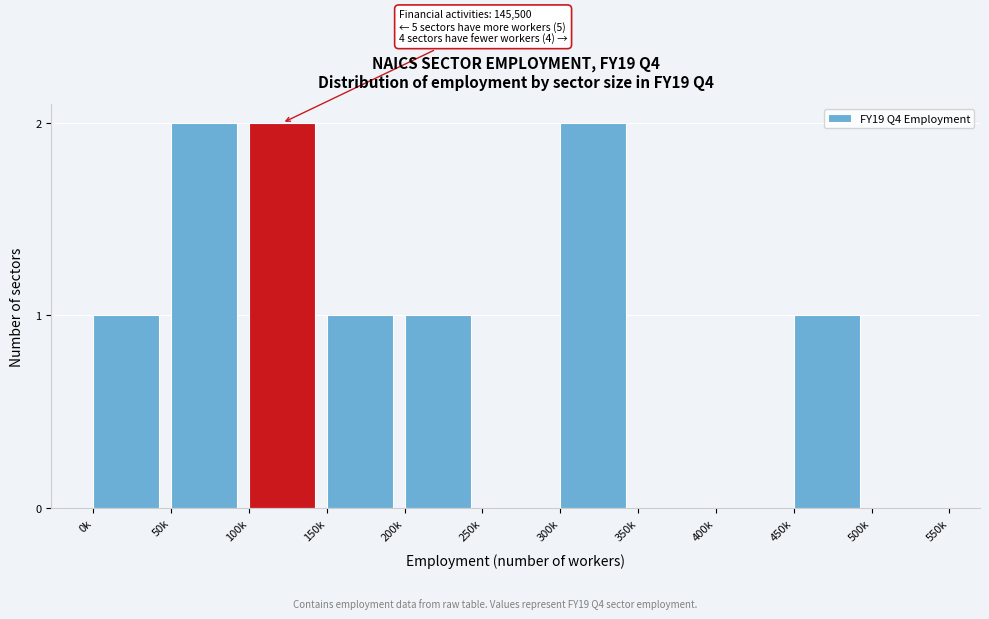

Reading left to right, list all the values displayed in this chart.

0k=1	50k=2	100k=2	150k=1	200k=1	250k=0	300k=2	350k=0	400k=0	450k=1	500k=0